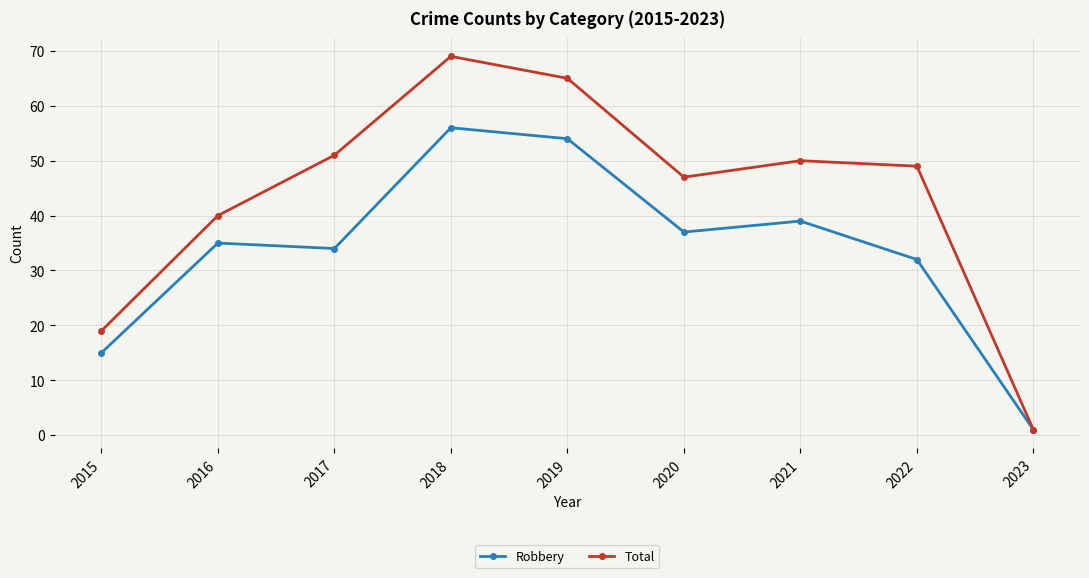

Is it true that Robbery equals 56 at 2018?

True